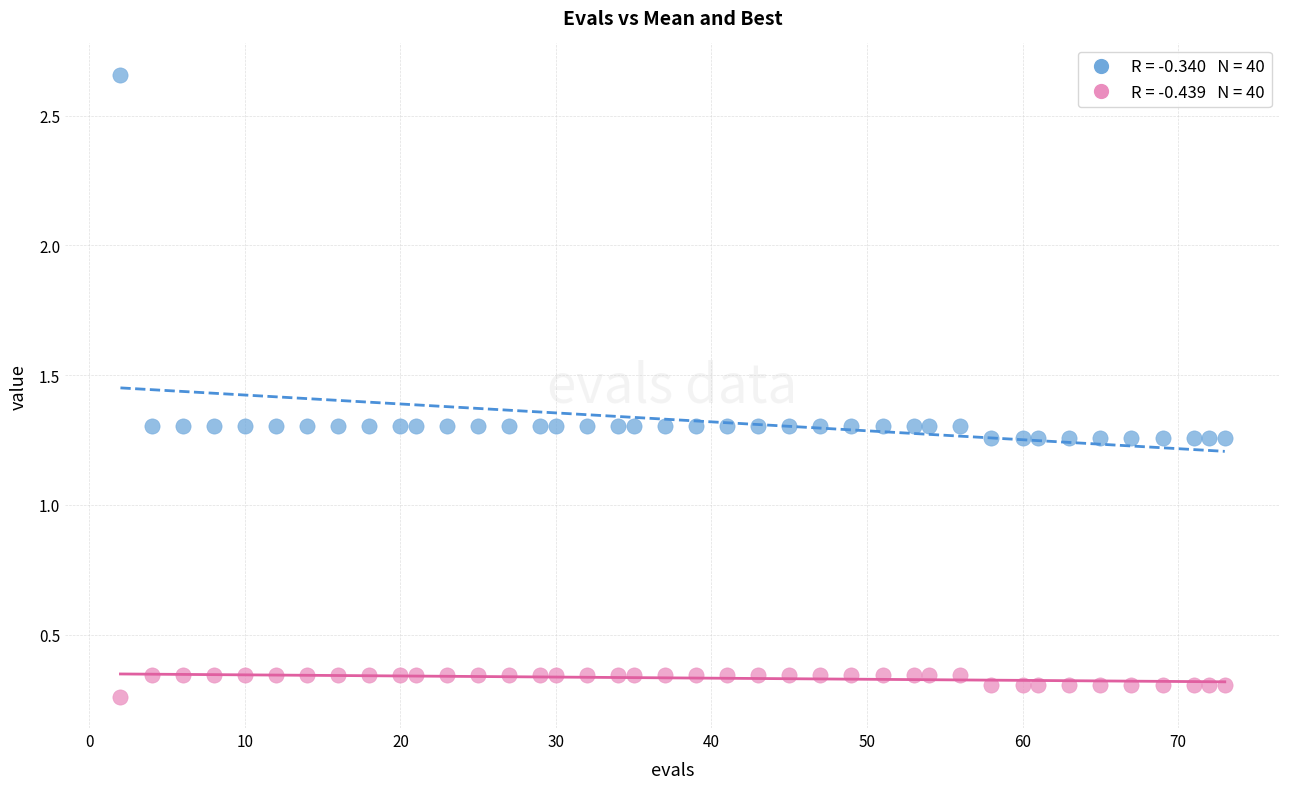

Across all data points, what is the range of Y values (max minus min)?

2.4